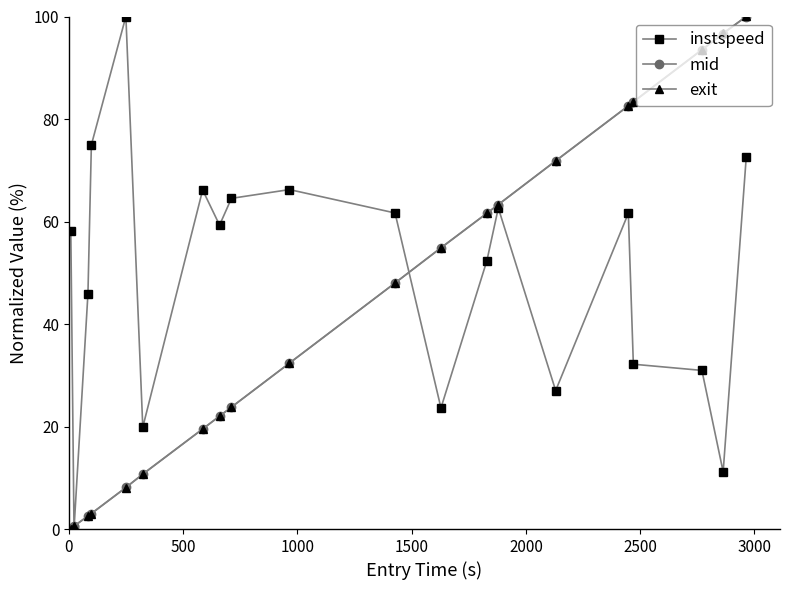

True or false: instspeed has more than 0 interior local peaks.

True